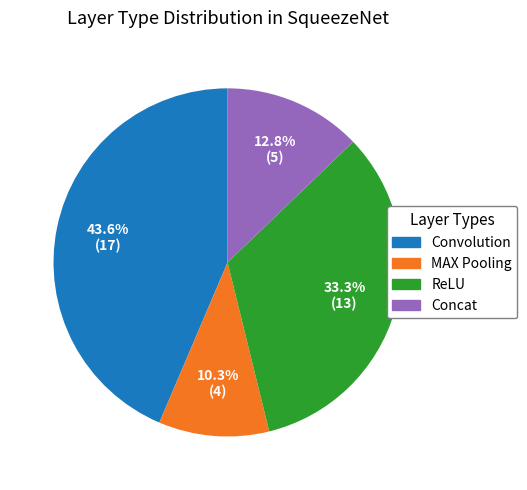

Is ReLU the majority of the pie?

No